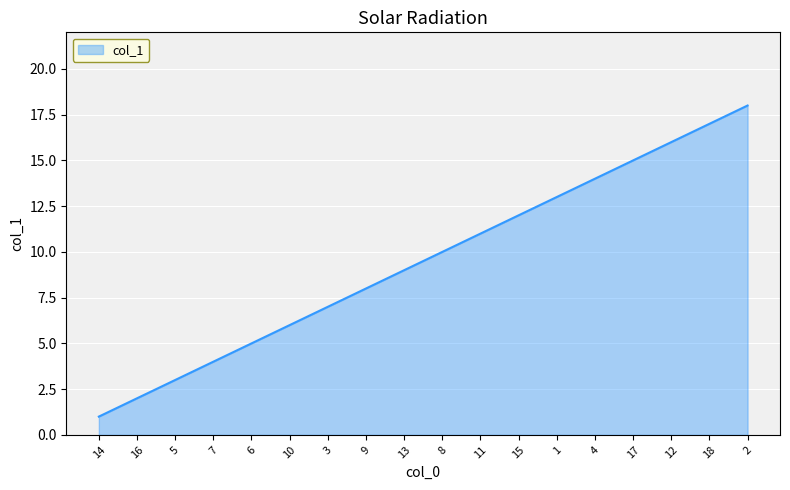

List the labels in order of value, smallest first.

14, 16, 5, 7, 6, 10, 3, 9, 13, 8, 11, 15, 1, 4, 17, 12, 18, 2